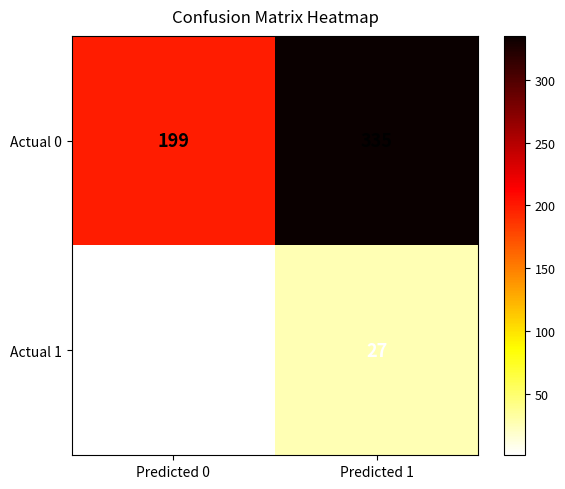

Is it true that Actual 1 equals 2 at Predicted 0?

False